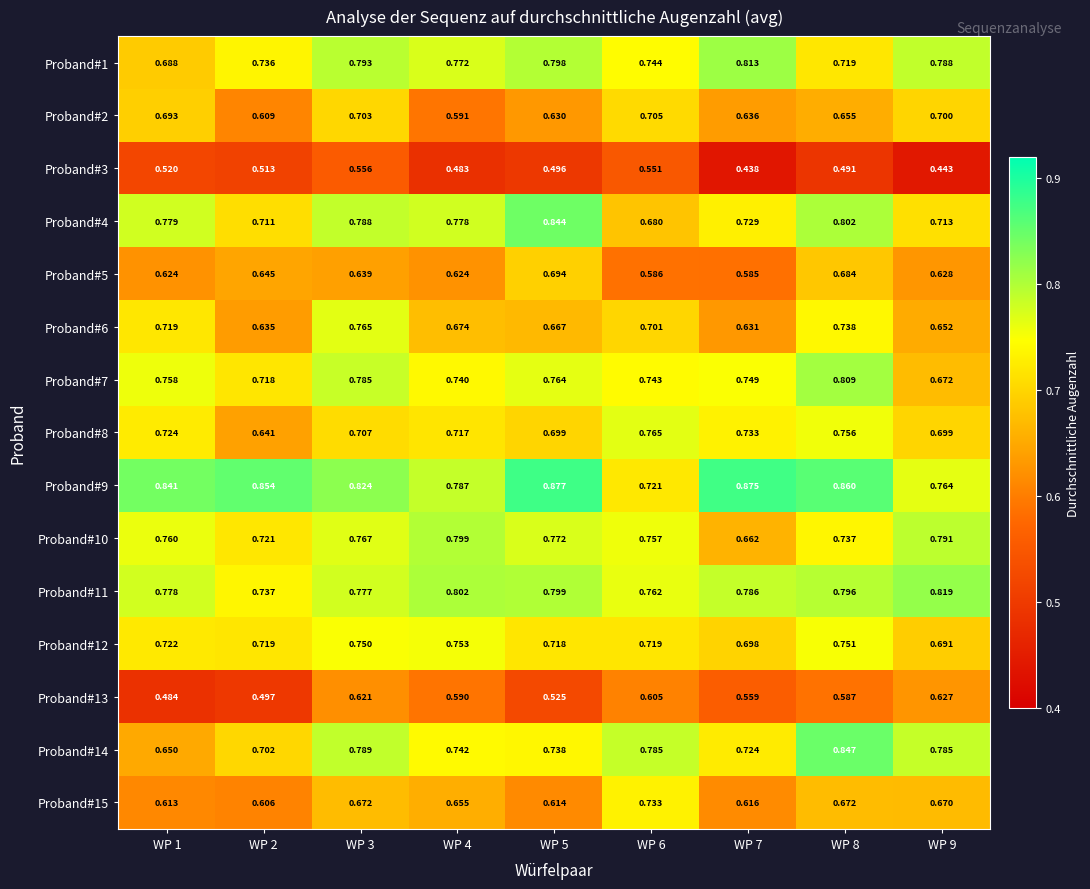

Is the value of Proband#15 at WP 7 greater than the value of Proband#9 at WP 3?

No